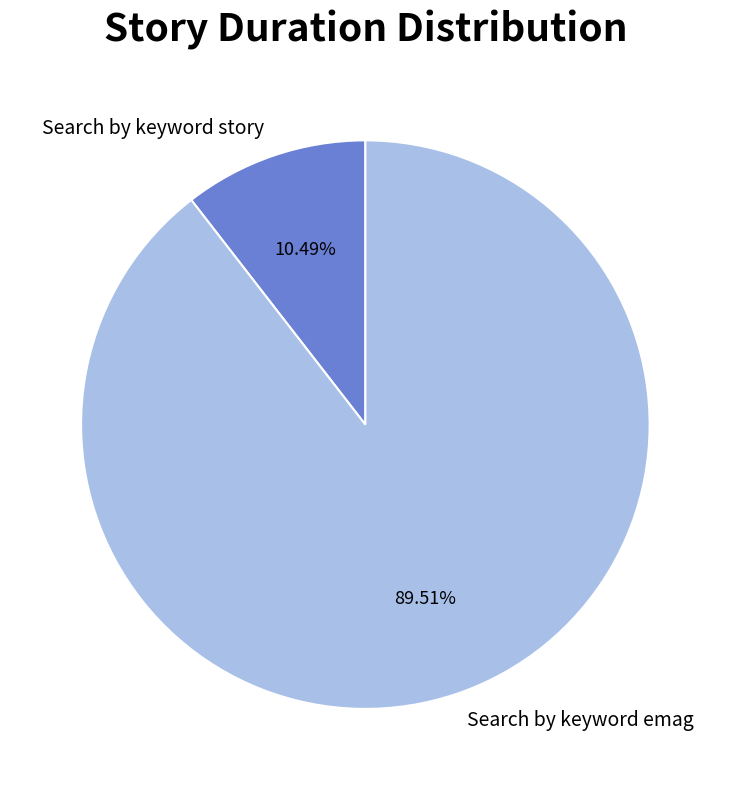

What percentage is the Search by keyword emag slice, to the nearest percent?

90%